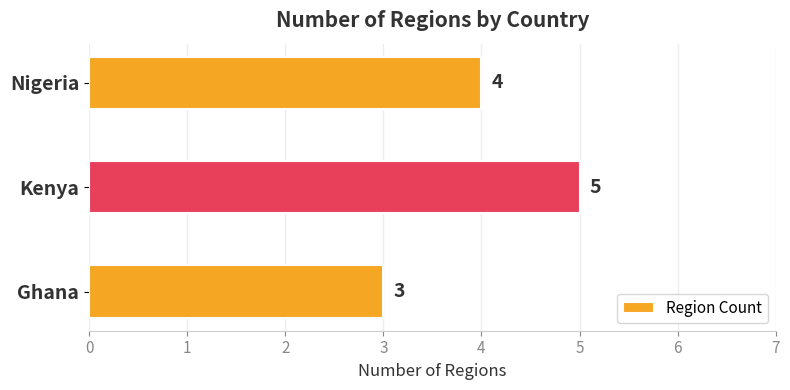

How many series are shown in this chart?

1